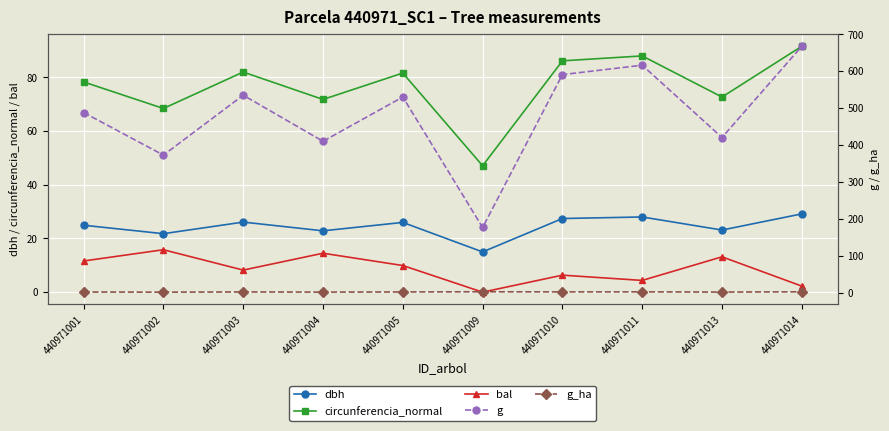

Between 440971001 and 440971011, which series saw the biggest shift?

g